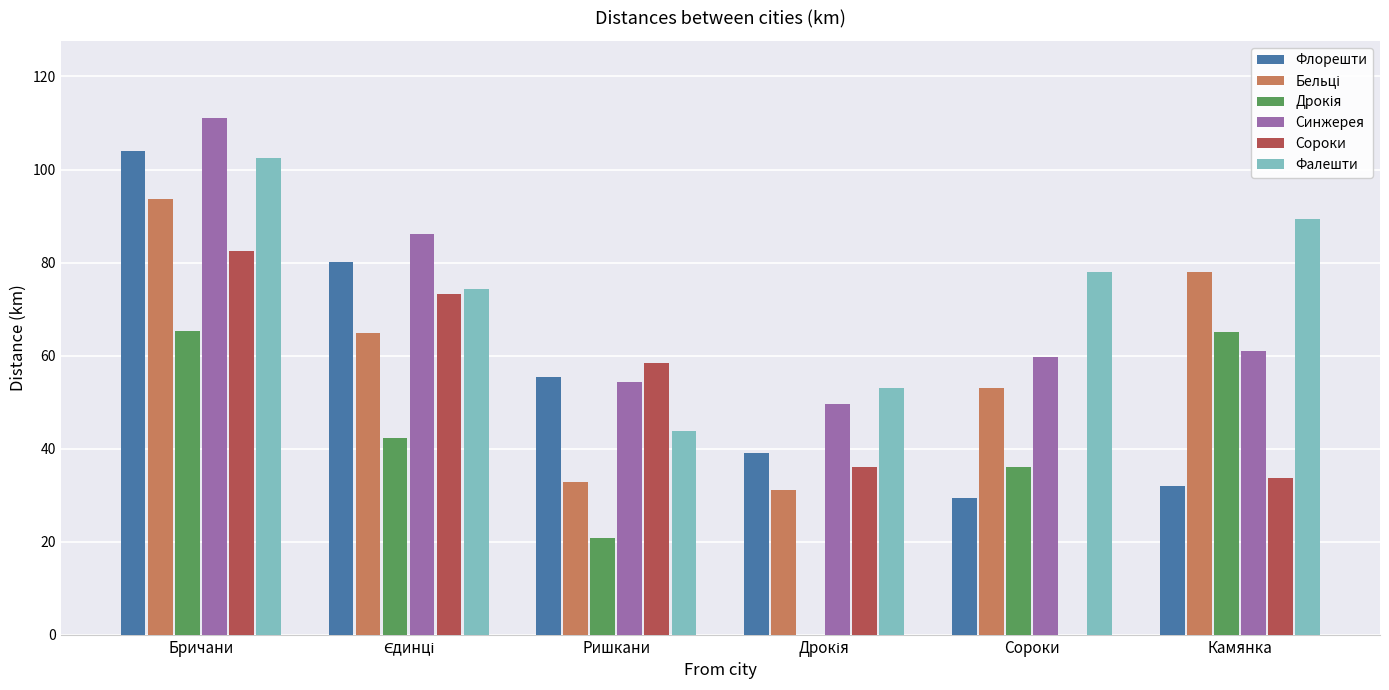

Which series changed the most between Сороки and Камянка?

Сороки